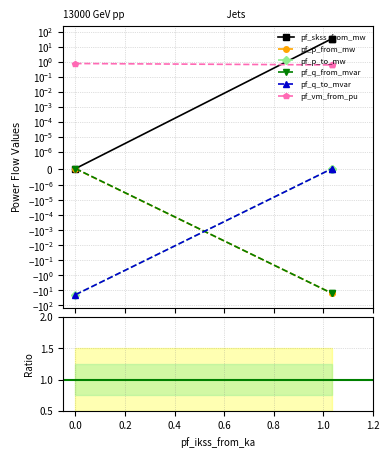

How many distinct data groups are displayed?

6